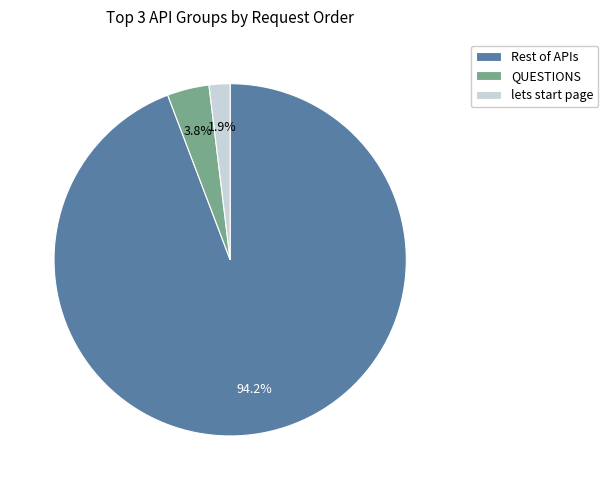

Which category has the biggest portion of the pie?

Rest of APIs